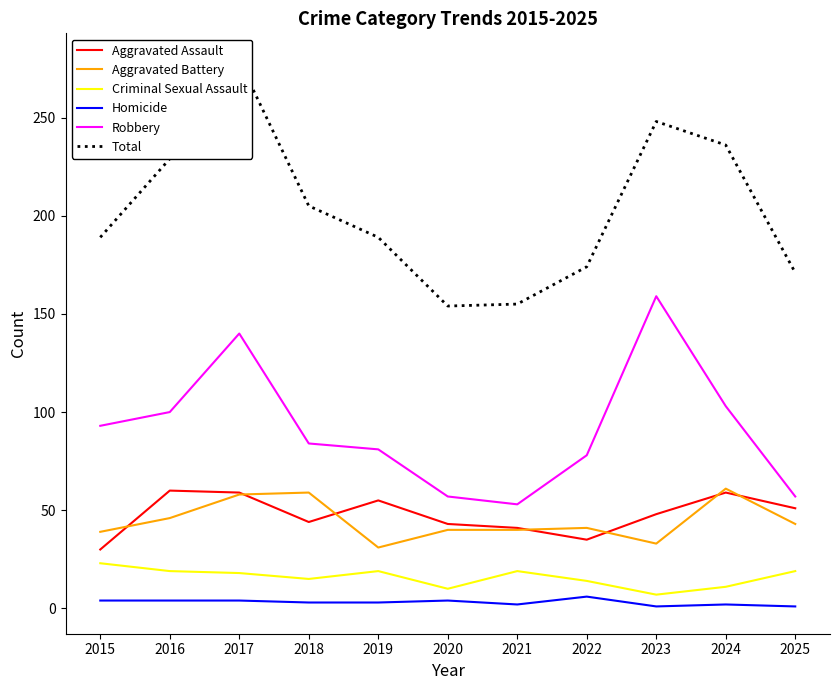

At which label is Aggravated Assault closest to 45?

2018